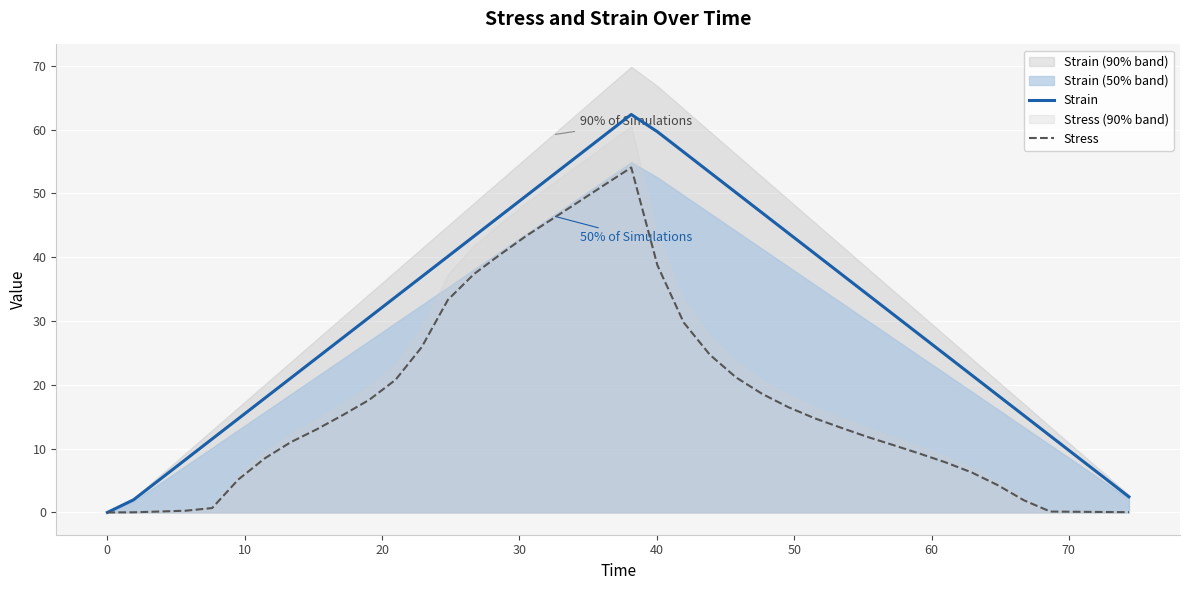

What is the value of the Strain point at the 9th from the left?

24.2